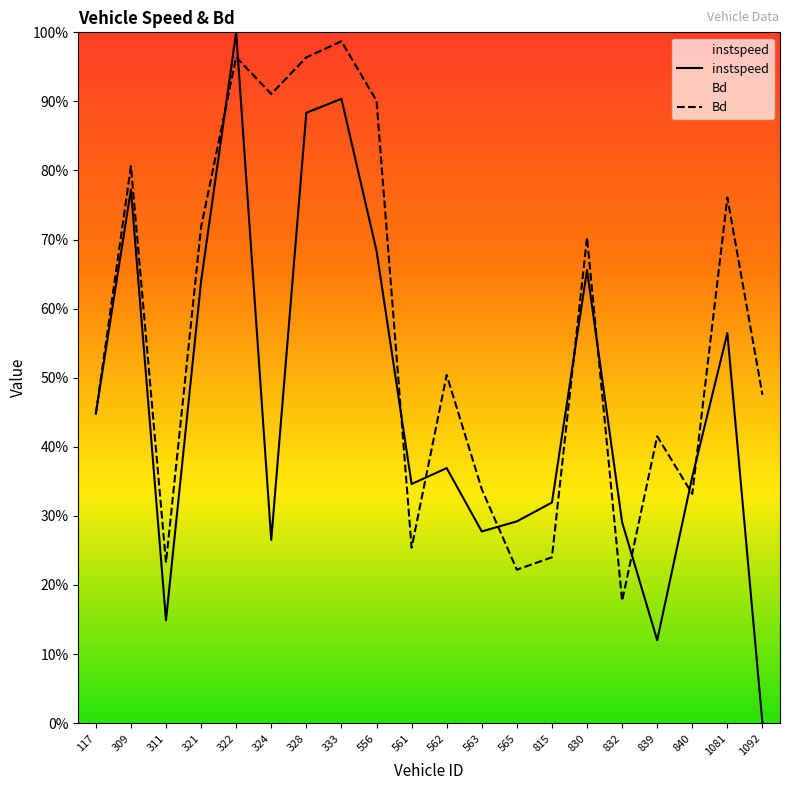

Between which two adjacent categories do instspeed and Bd first intersect?

117.0 and 309.0